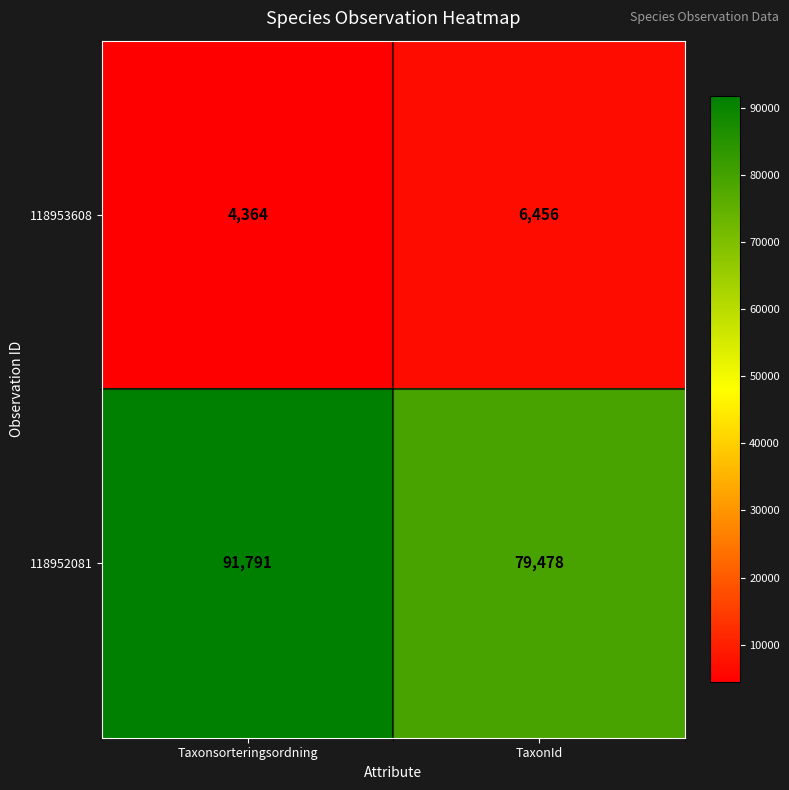

Which series has the largest range (max minus min)?

118952081